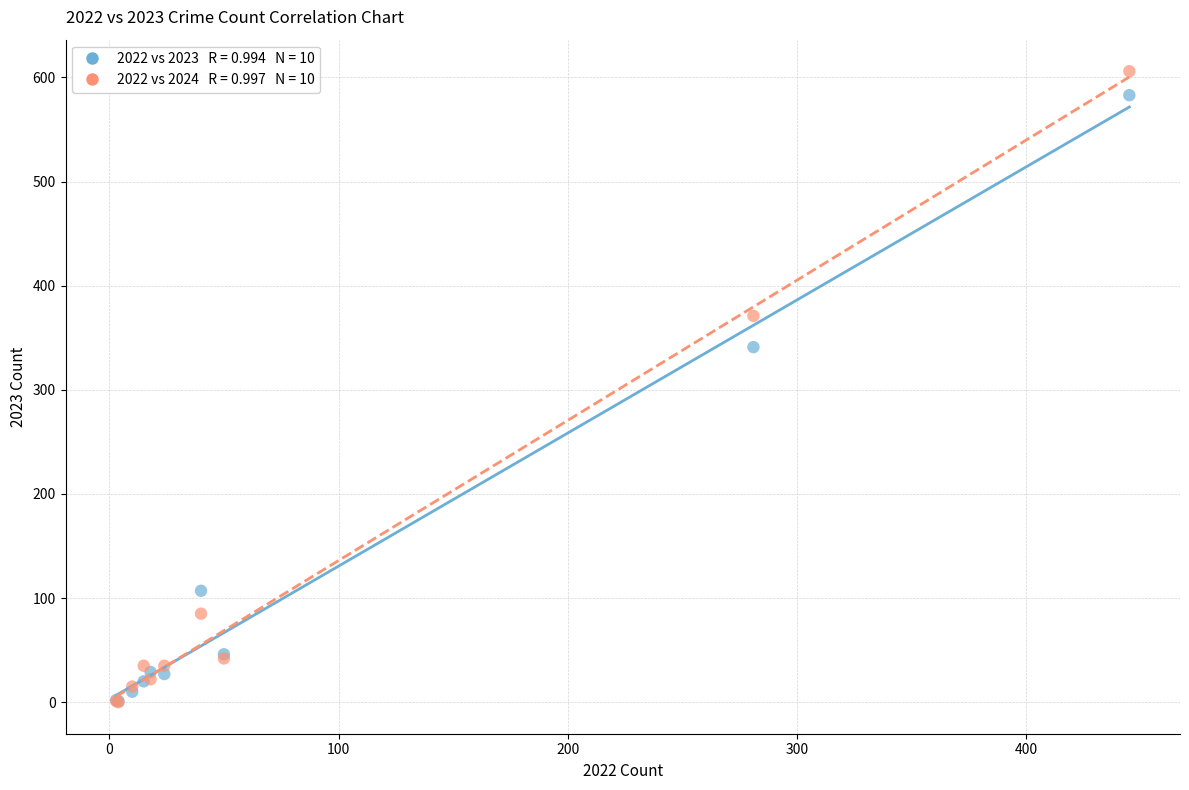

Across all series, what Y value is closest to 303?

341